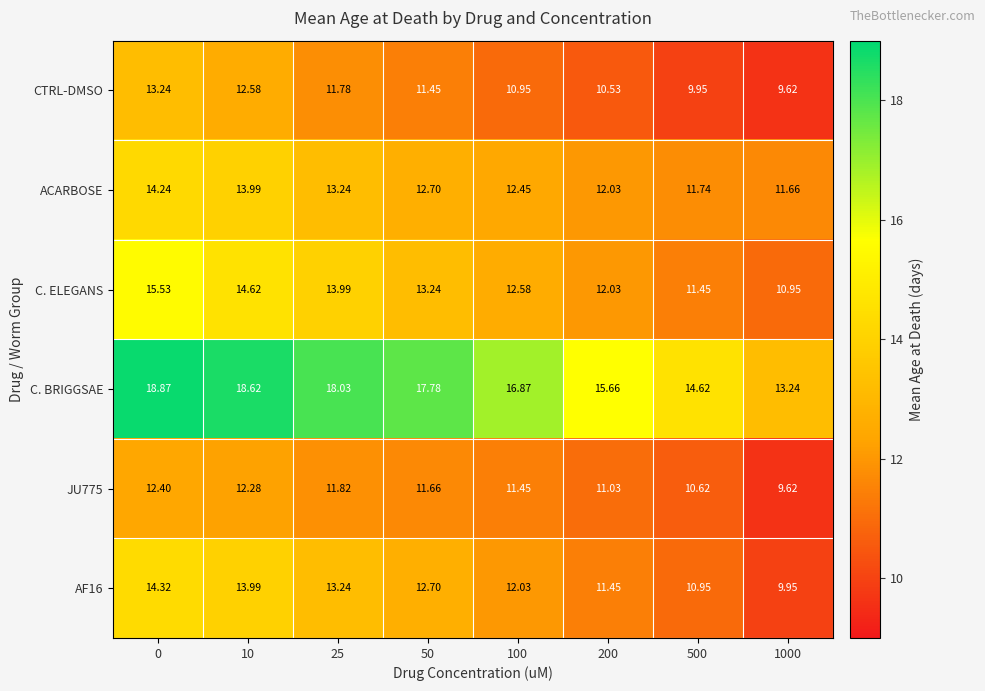

Which series changed the most between 0 and 200?

C. ELEGANS